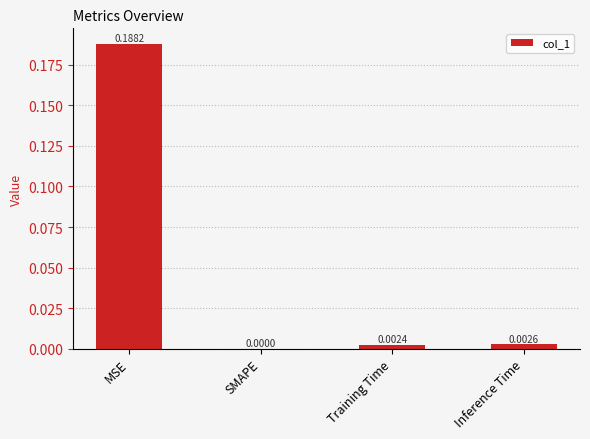

Are the bars grouped side by side (vs. stacked)?

No